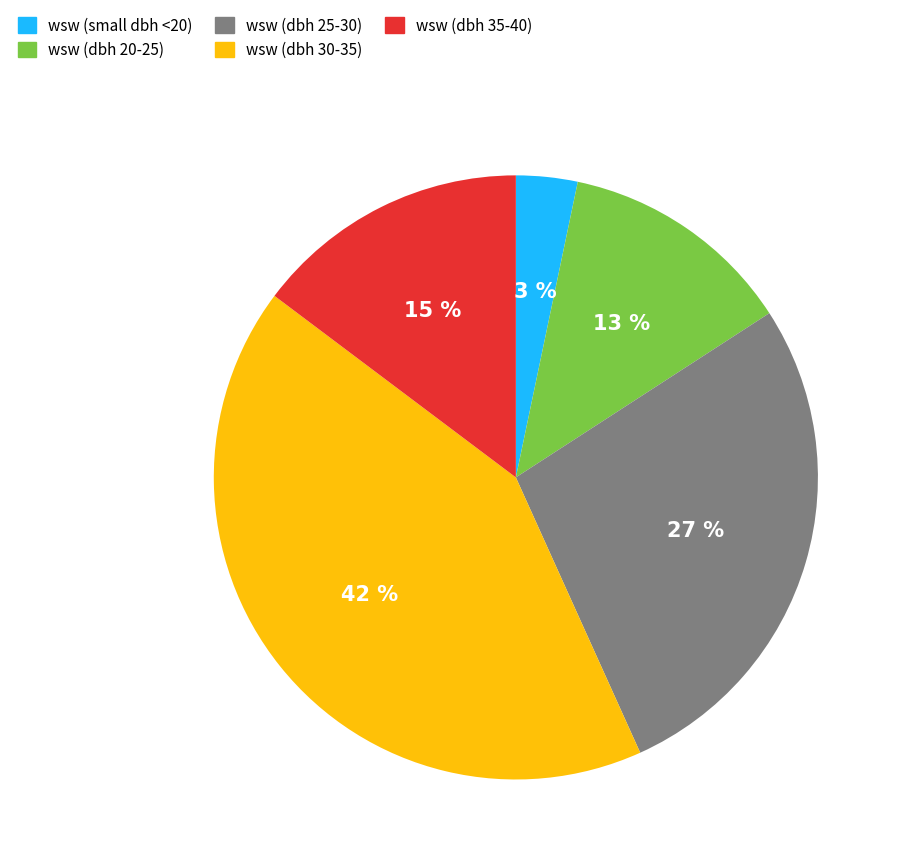

To the nearest percent, what is the average slice percentage?

20%